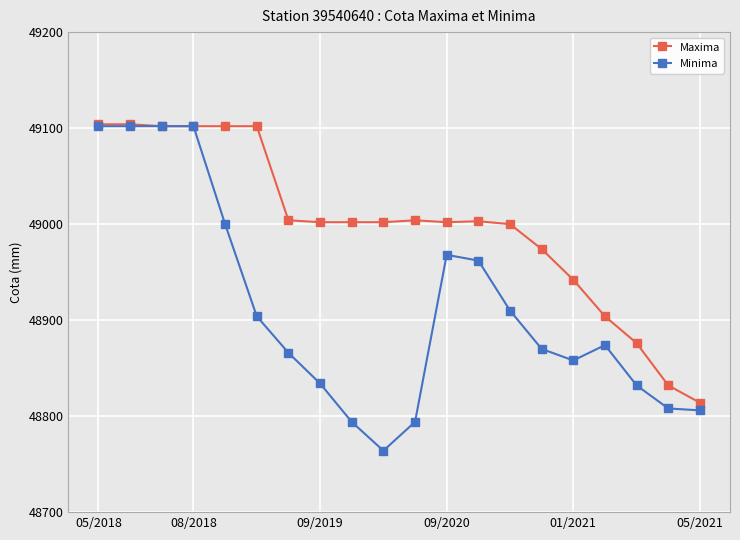

What is the minimum value for Maxima?

48814